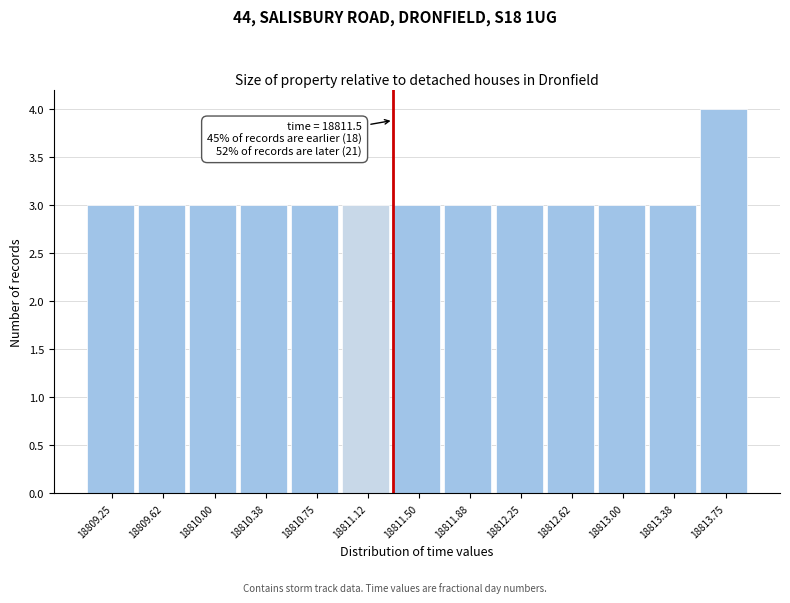

Reading left to right, extract all data points from this chart.

3	3	3	3	3	3	3	3	3	3	3	3	4